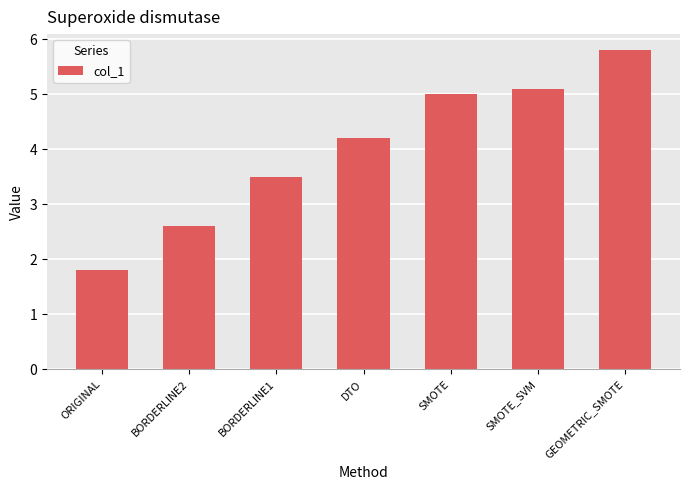

How many values are below 4?

3